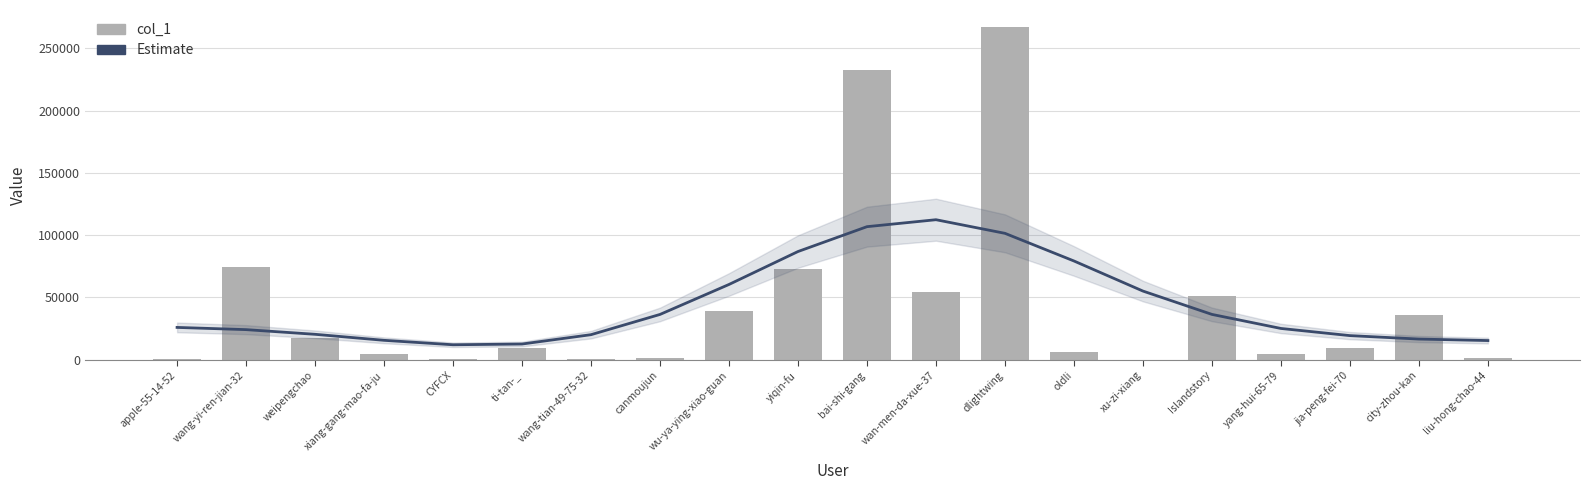

What is the difference between the maximum and second lowest values in the col_1 series?

267215